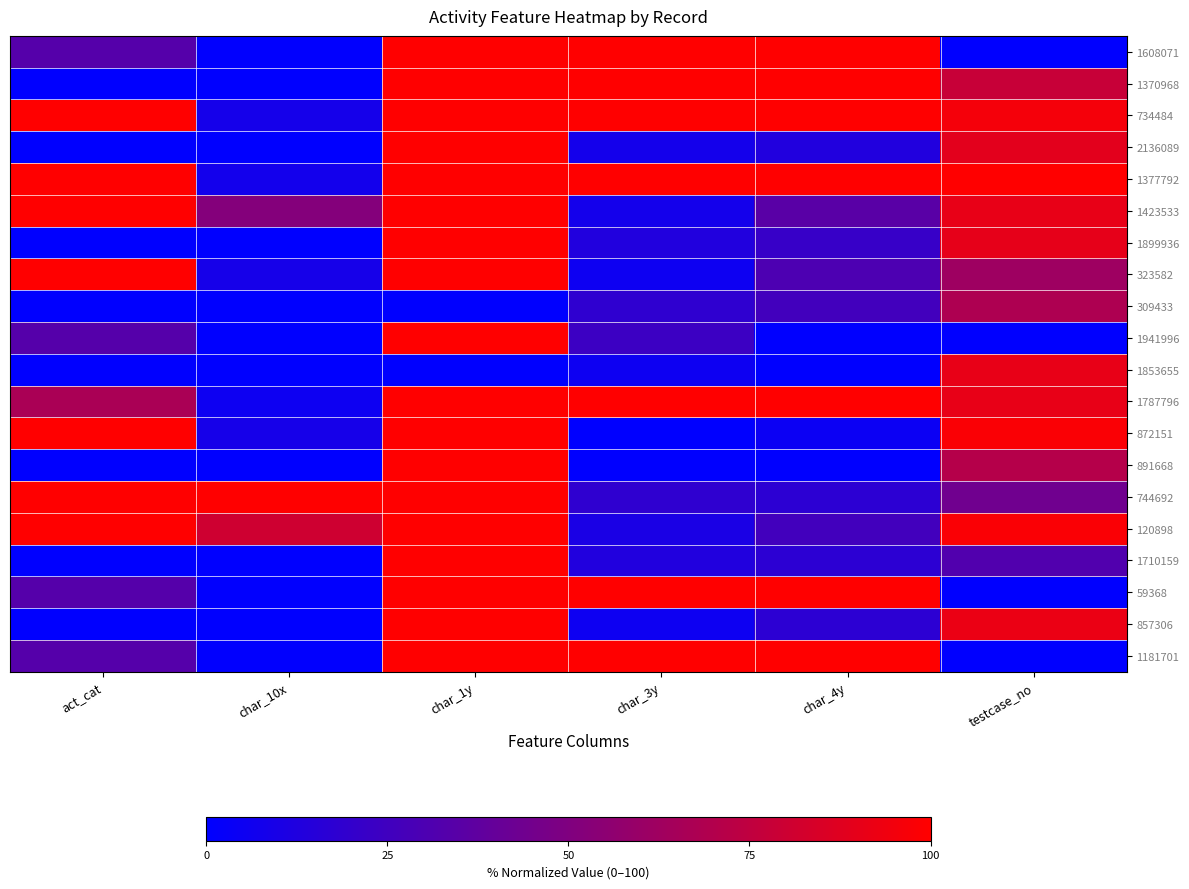

List the series in order of their peak value, lowest first.

309433, 1853655, 1608071, 1370968, 734484, 2136089, 1377792, 1423533, 1899936, 323582, 1941996, 1787796, 872151, 891668, 744692, 120898, 1710159, 59368, 857306, 1181701